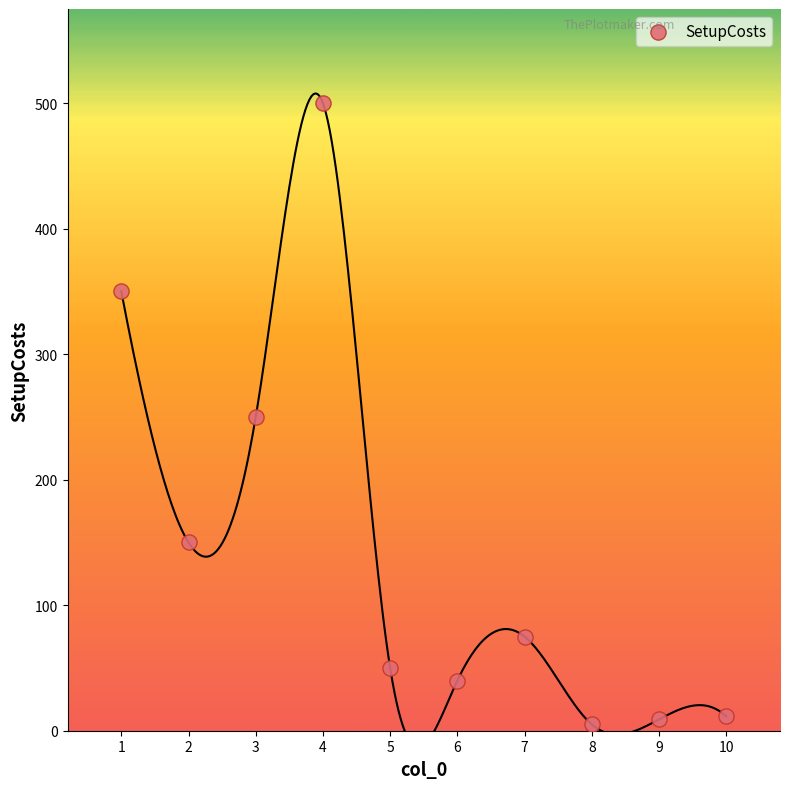

What is the range of X values (max minus min)?

9.0